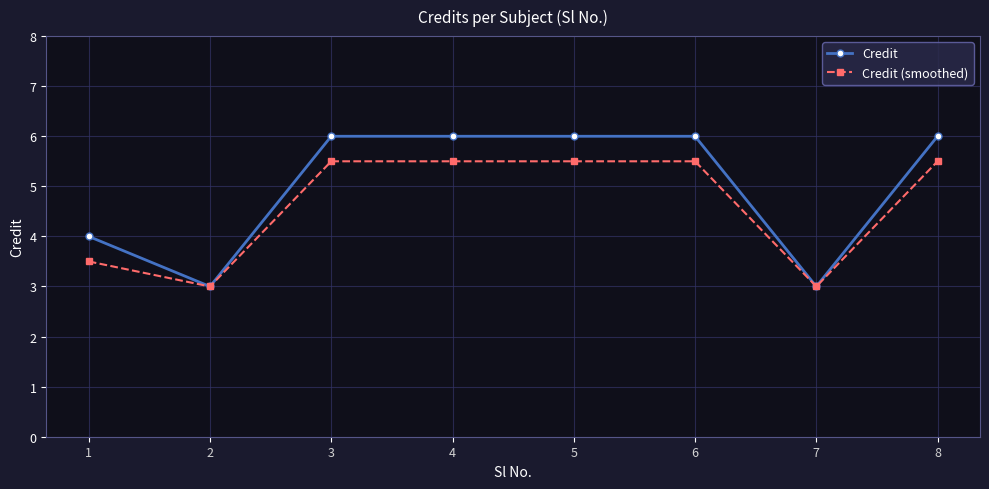

How many lines are shown in the chart?

2